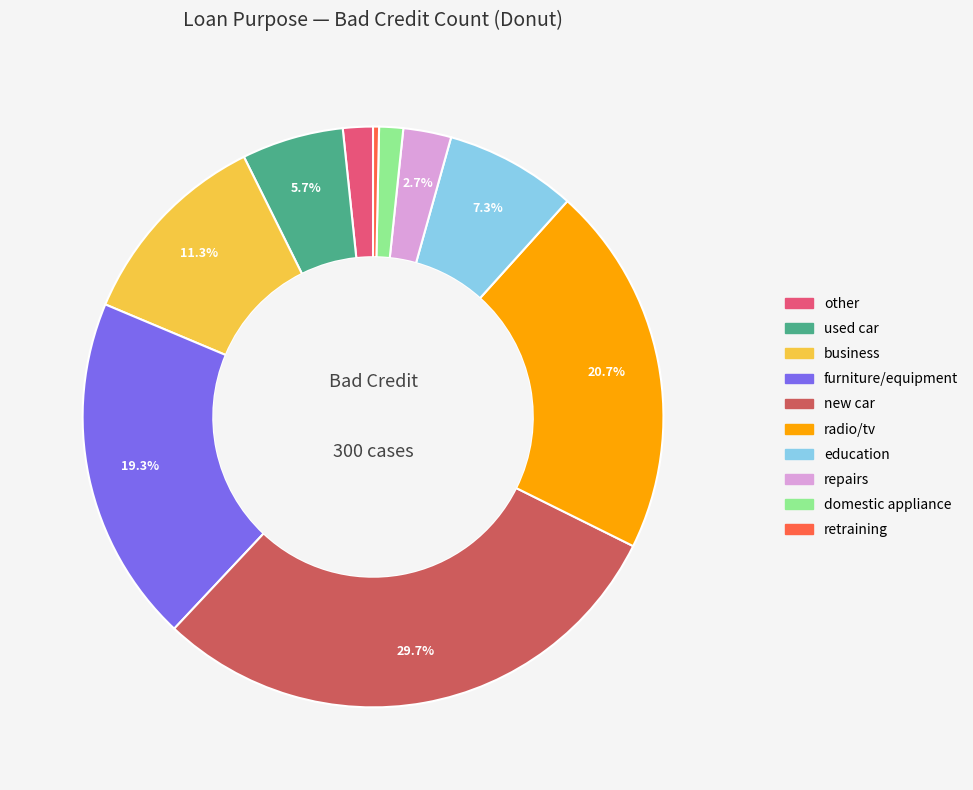

Which category has the smallest portion of the pie?

retraining